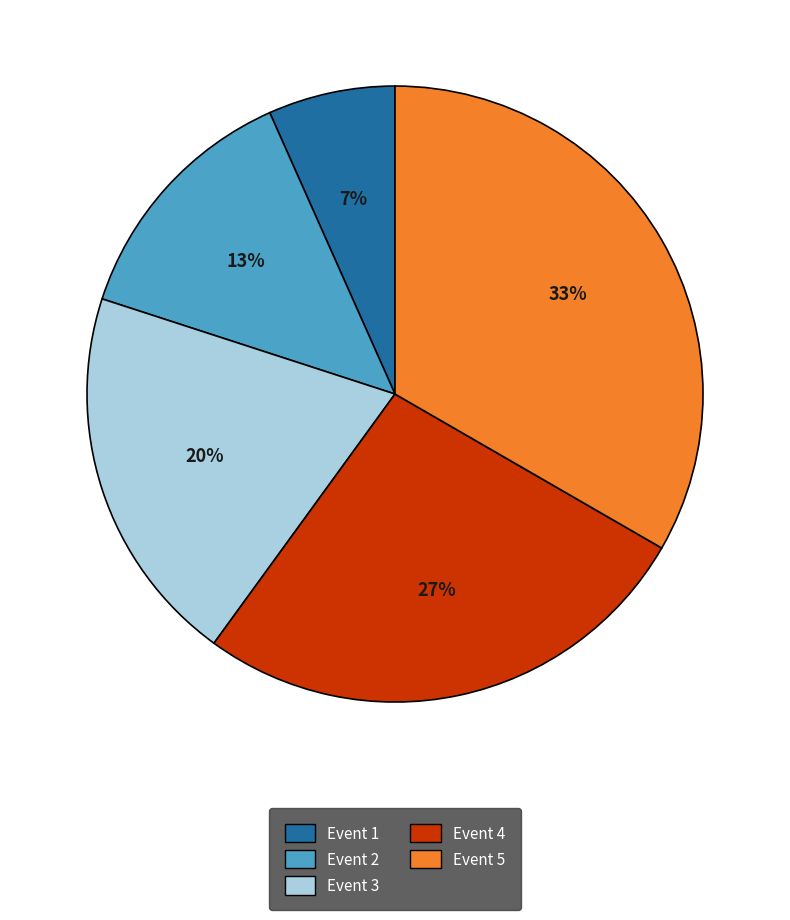

Which has a higher value, Event 1 or Event 4?

Event 4